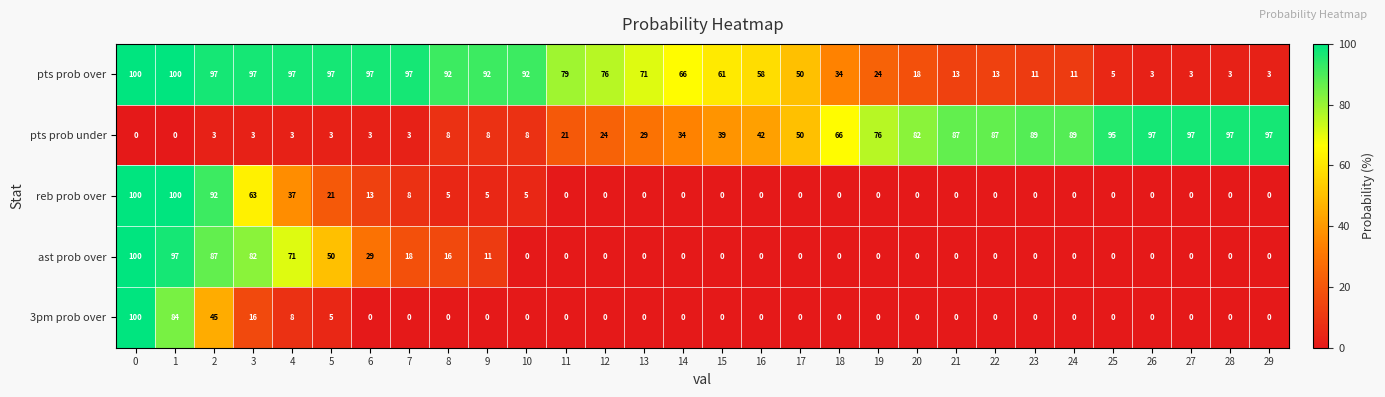

At 5, list the series in order from largest to smallest.

pts prob over, ast prob over, reb prob over, 3pm prob over, pts prob under